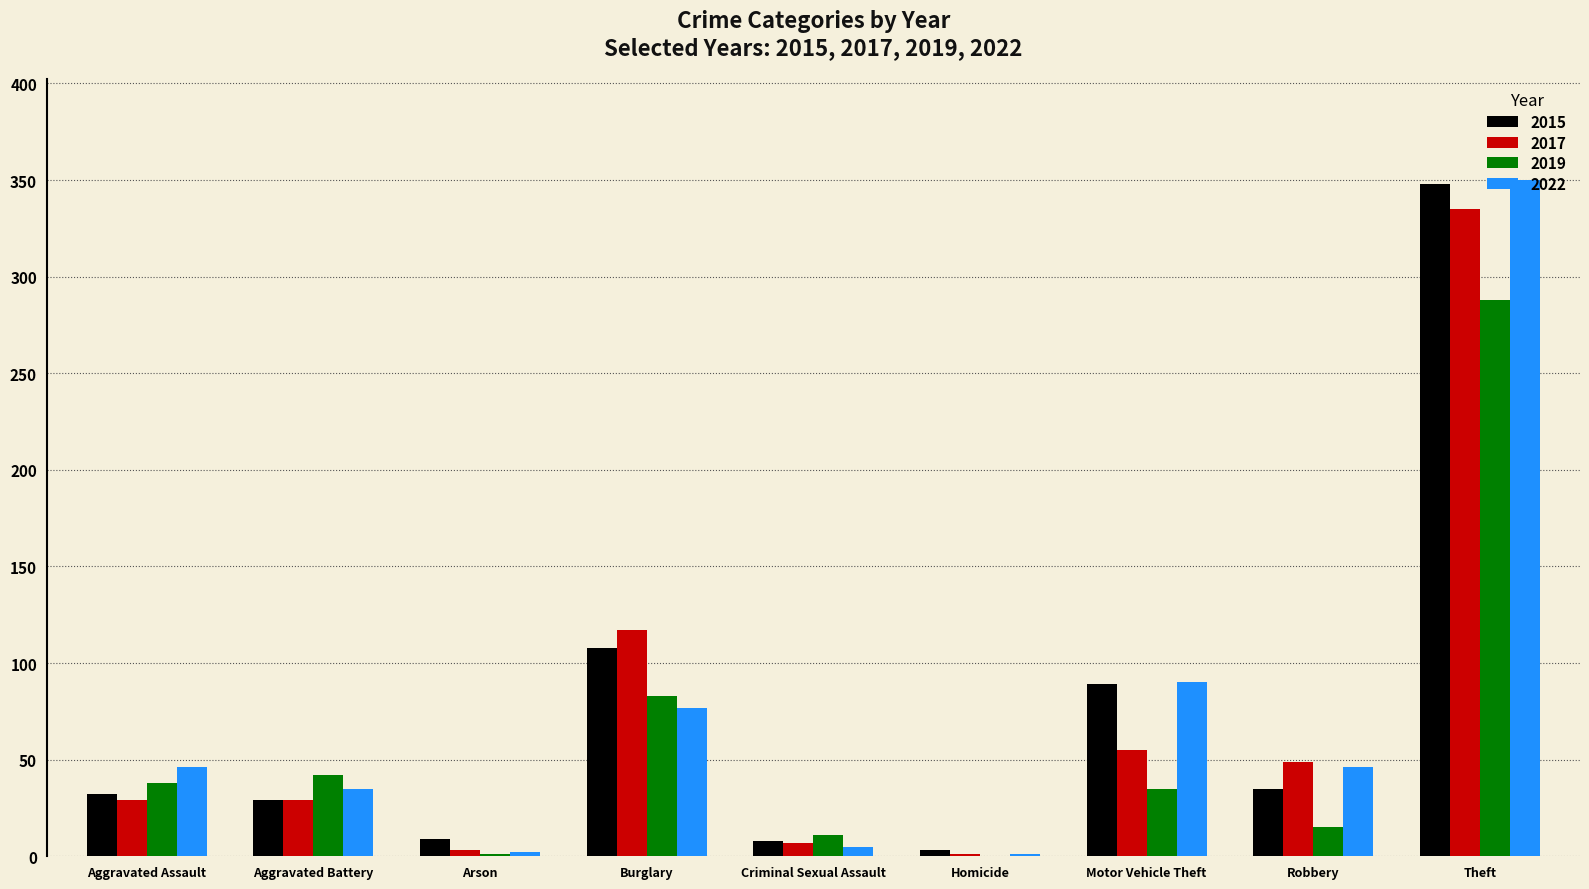

Does the chart contain stacked bars?

No